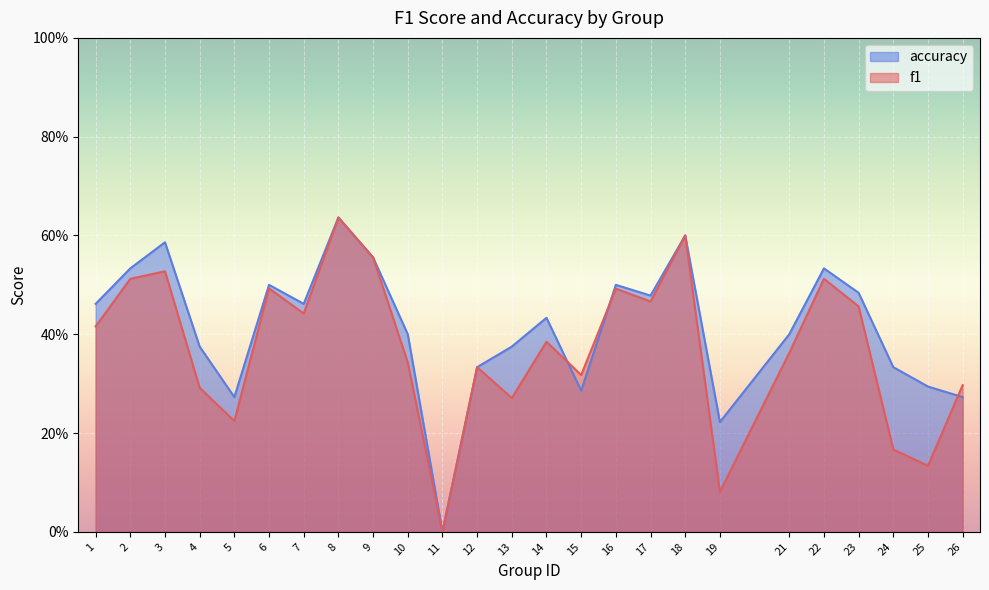

What are all the series names shown in the legend?

accuracy, f1